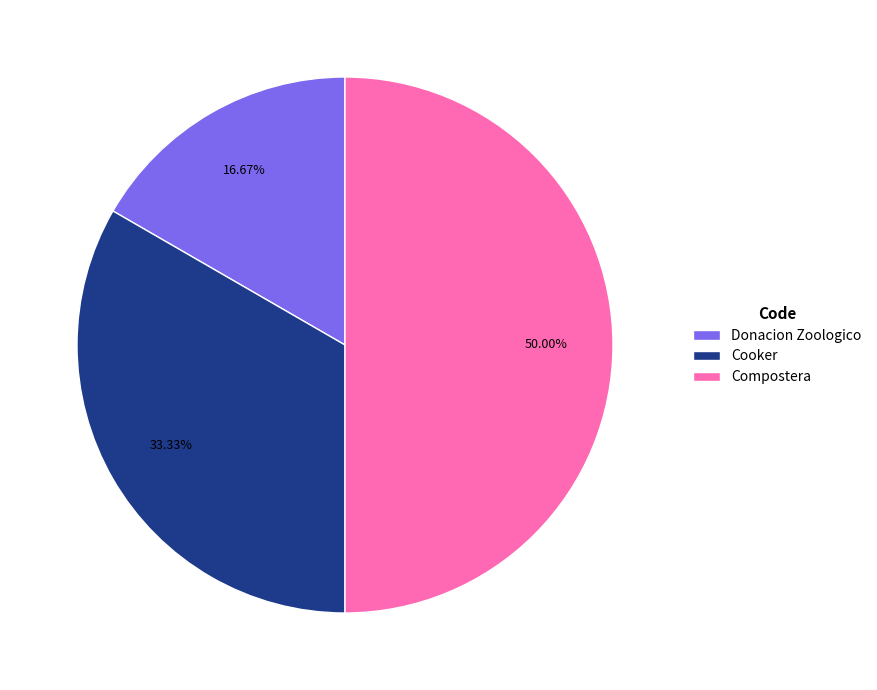

To the nearest percent, what is the average slice percentage?

33%